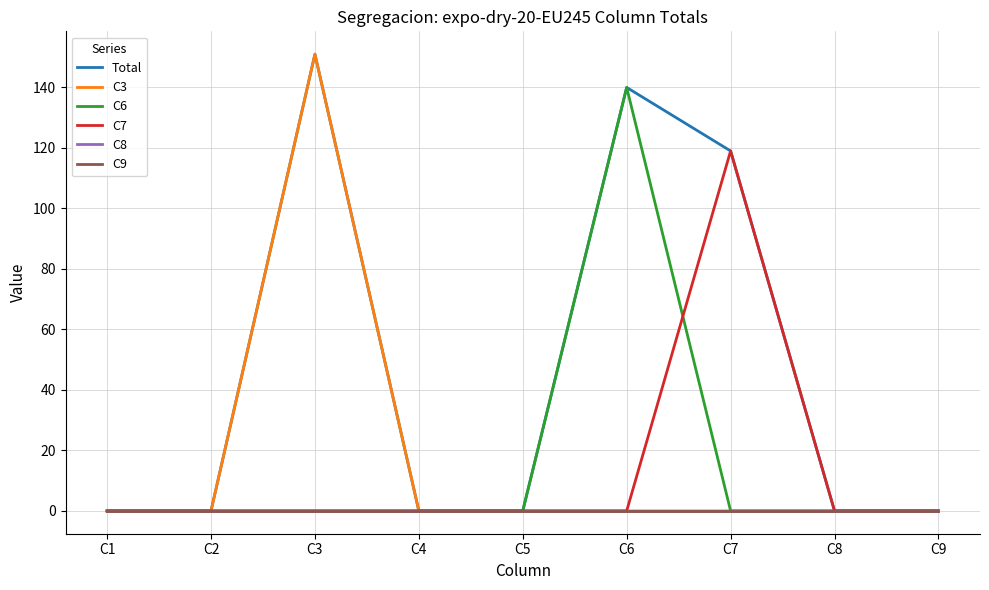

True or false: C8 has a value of 0 at C3.

True